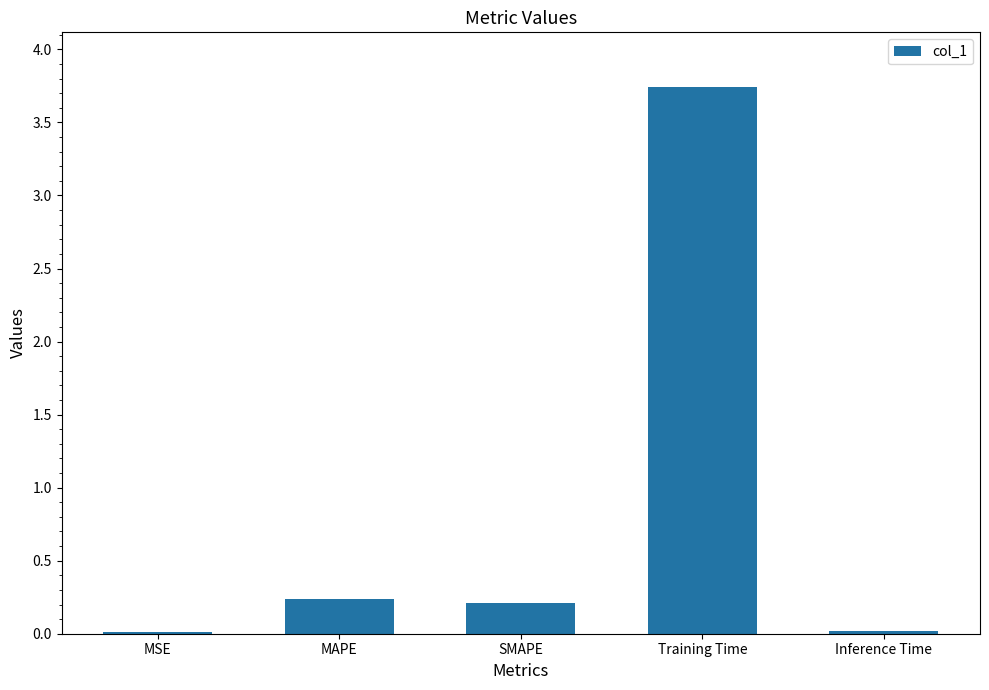

Which has a higher value, SMAPE or Inference Time?

SMAPE